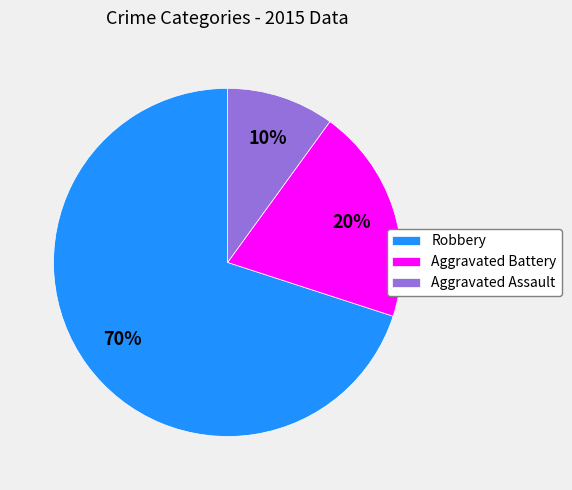

Which category has the smallest portion of the pie?

Aggravated Assault